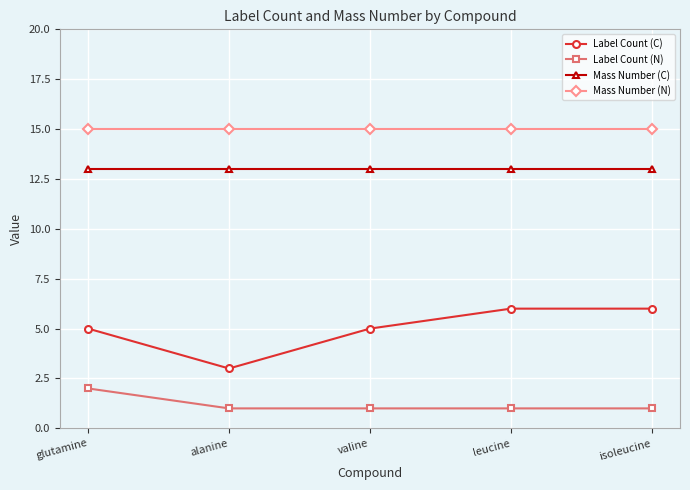

What is the minimum value shown in the chart?

1